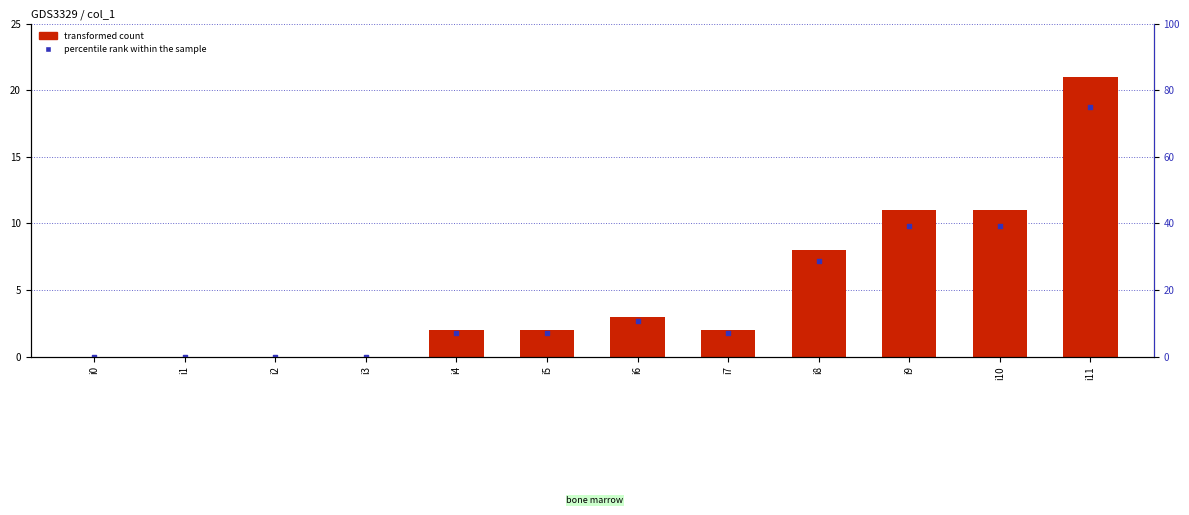

At how many categories does at least one series exceed 73?

1